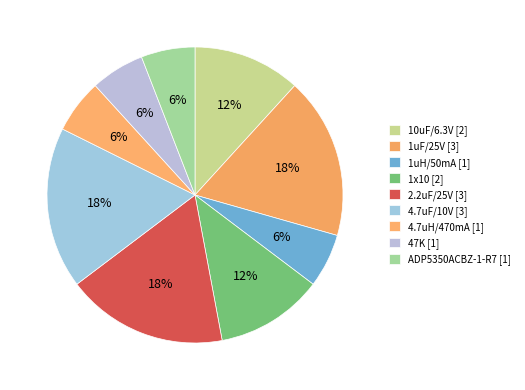

Which category has the biggest portion of the pie?

1uF/25V